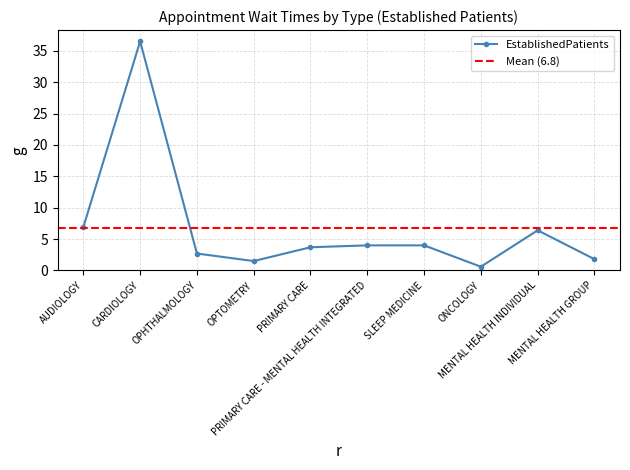

What is the difference between the maximum and minimum values?

35.9